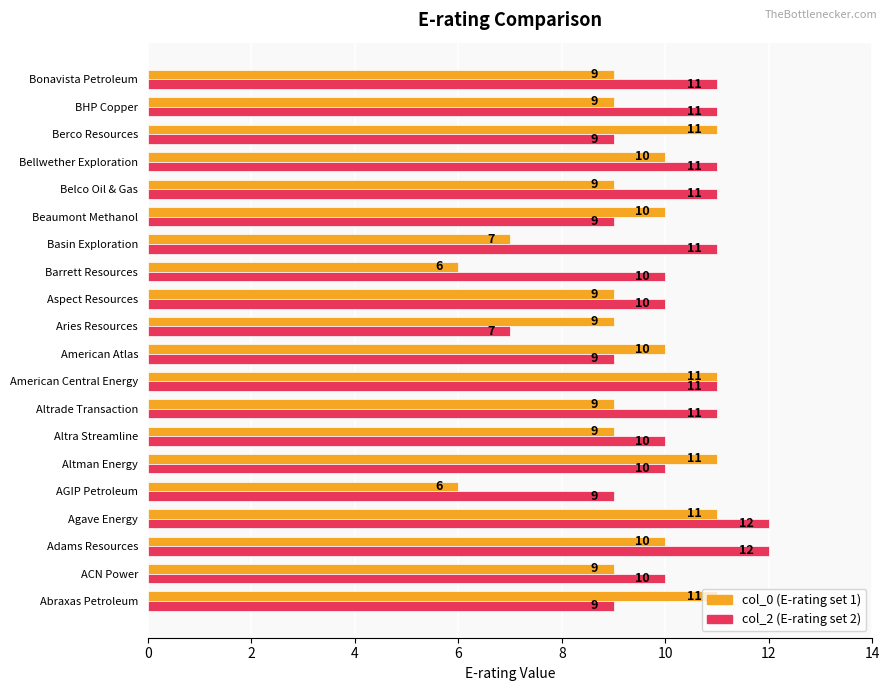

At which category is the sum across all series the highest?

Agave Energy